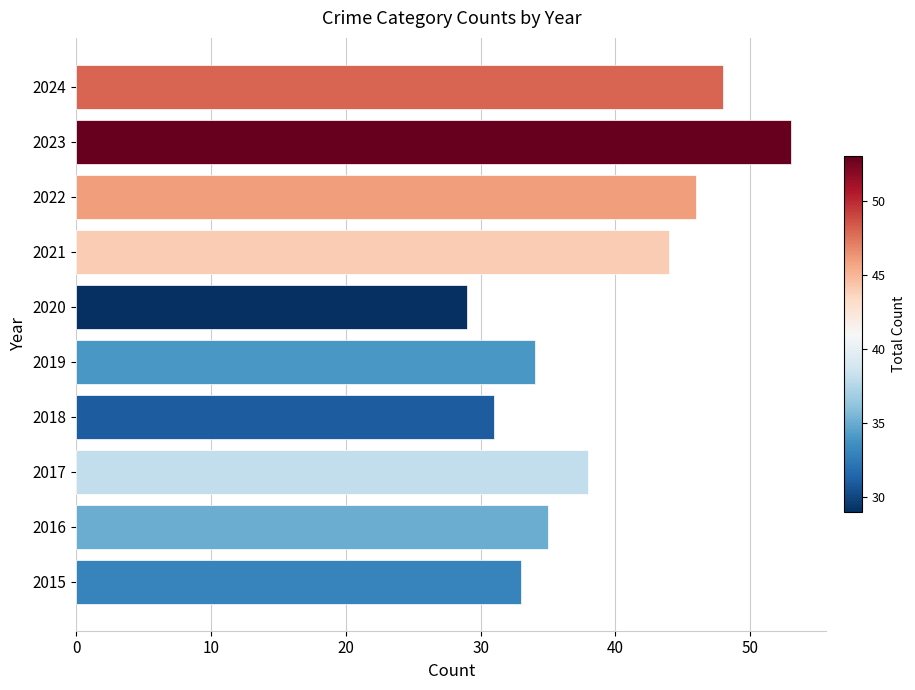

Which category has the highest value across all series?

2023